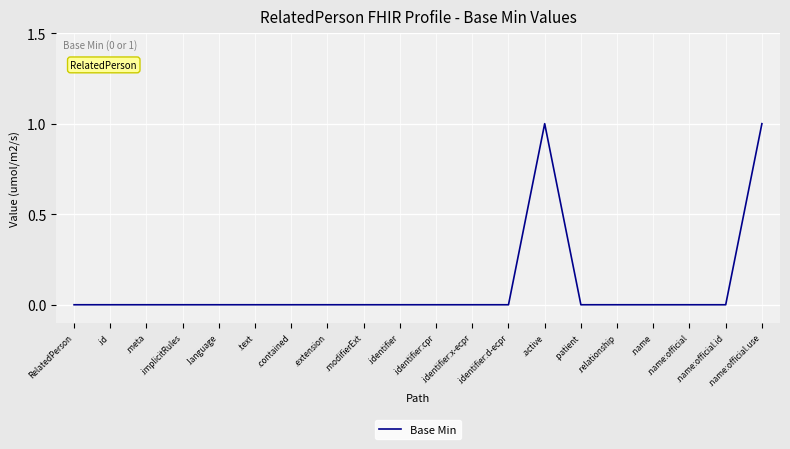

How many points are higher than both their immediate neighbors (excluding endpoints)?

1